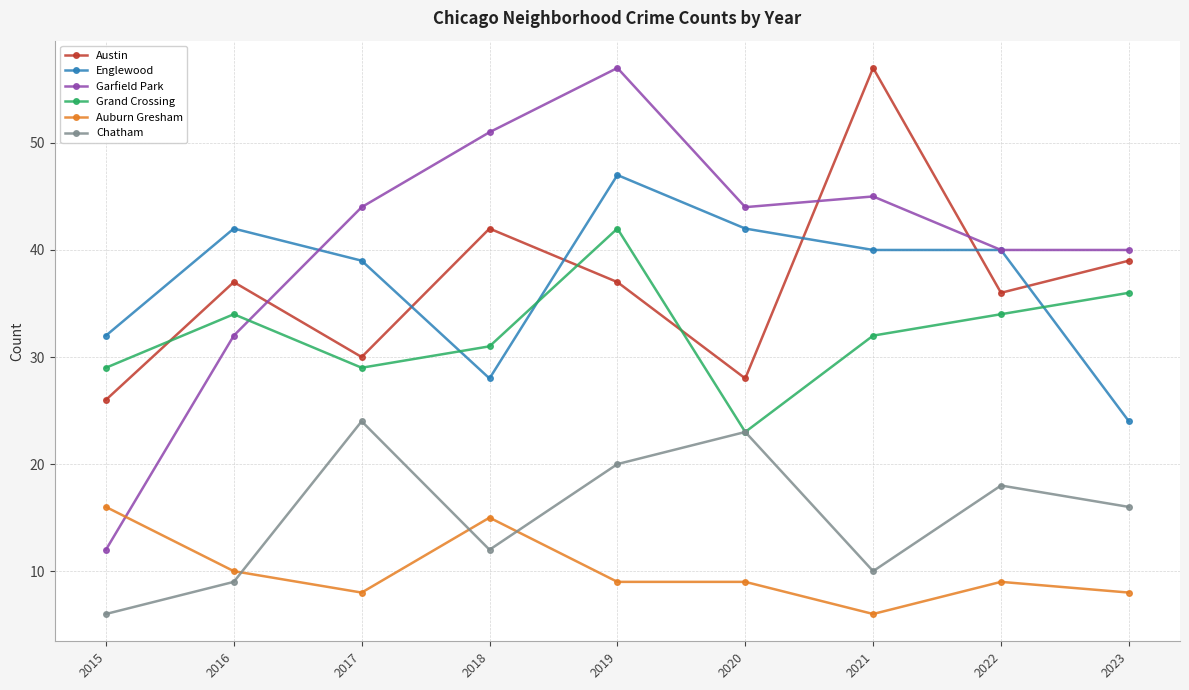

At which label does Grand Crossing reach its minimum?

2020